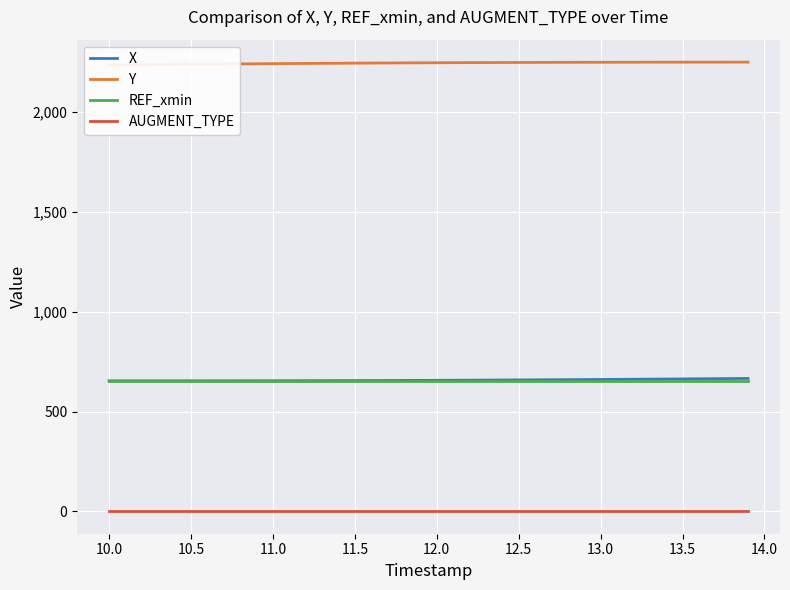

What is the maximum value for REF_xmin?

654.2